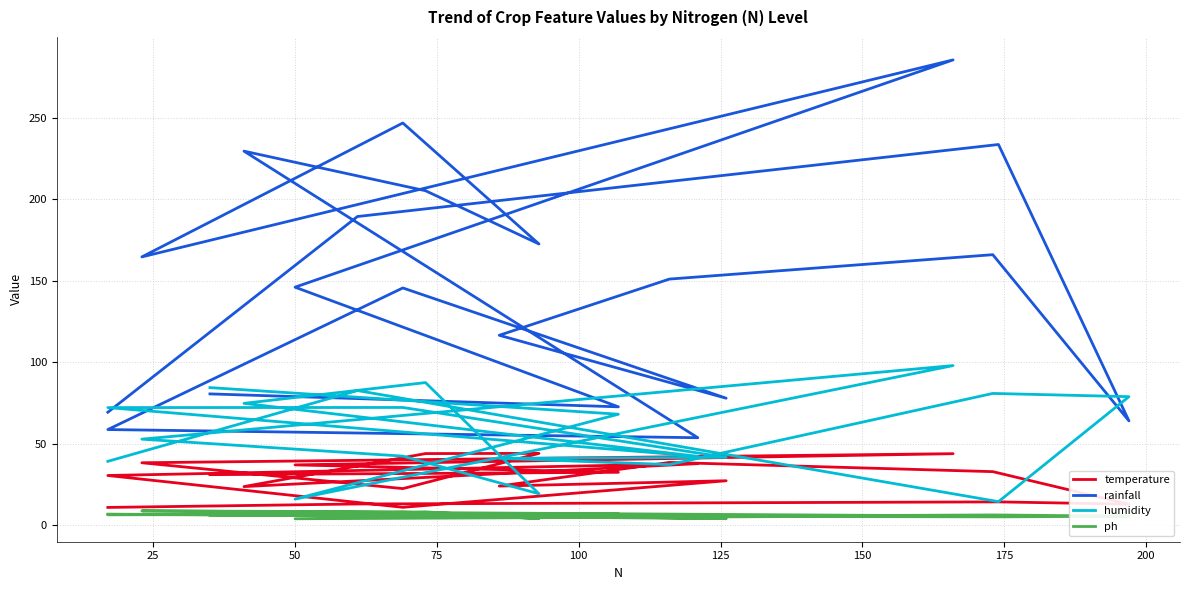

The value of ph at 225 is 3.3. True or false?

False